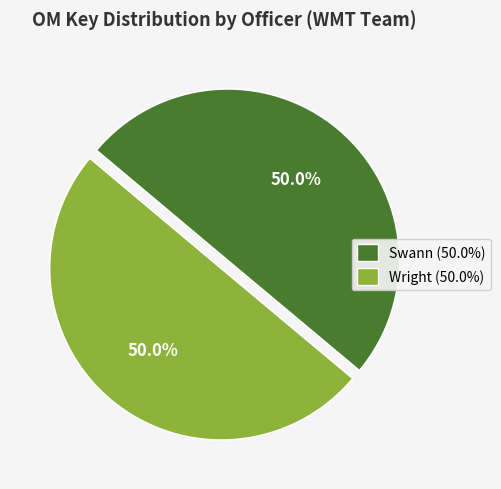

What is the total percentage of Swann (50.0%) and Wright (50.0%)?

100.0%